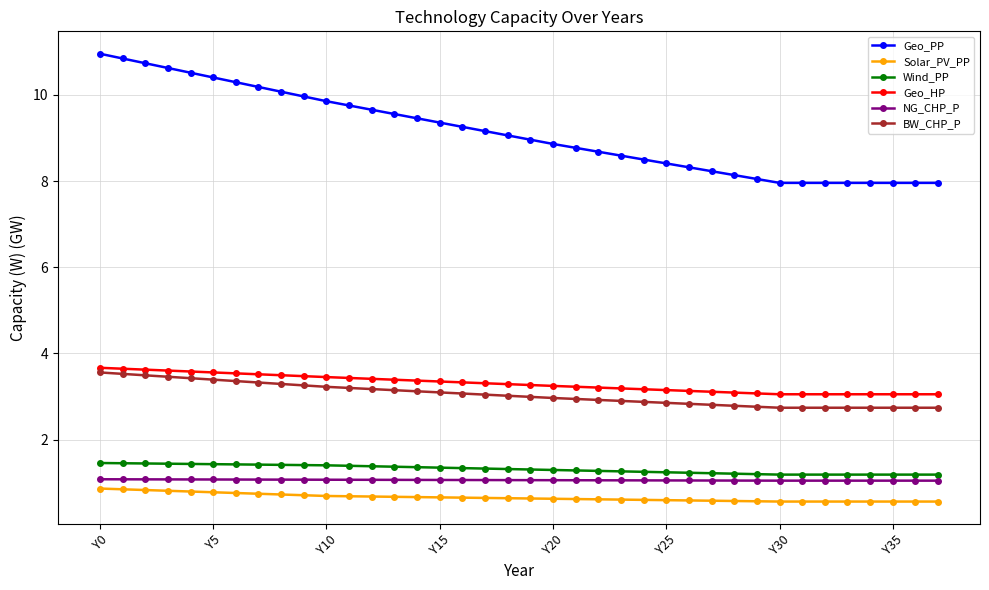

How many lines are shown in the chart?

6